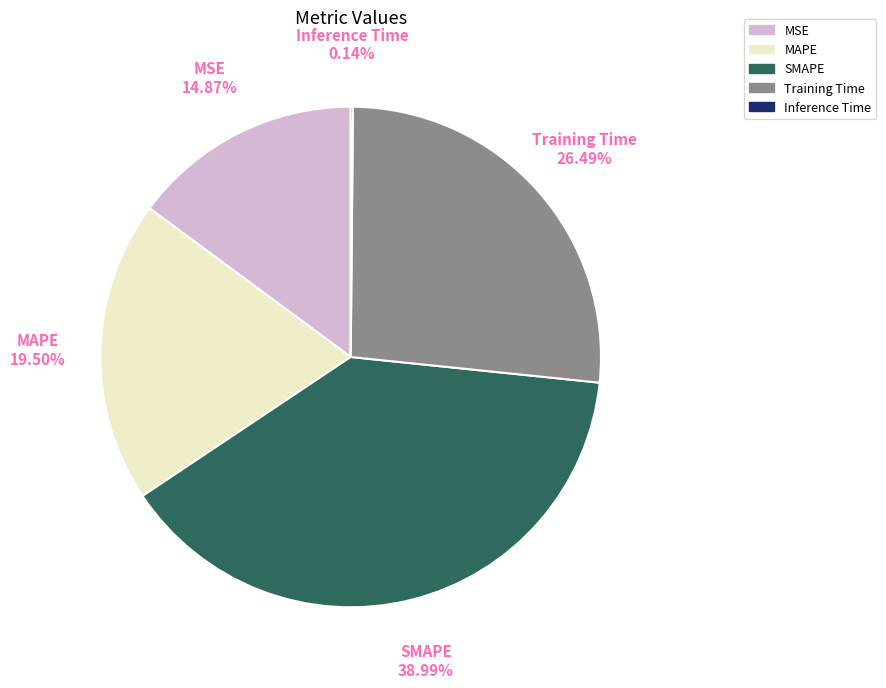

True or false: MSE accounts for 15% of the total.

True